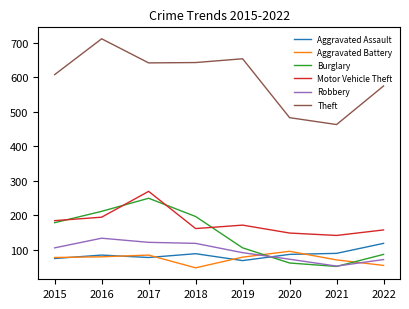

What is the greatest value displayed?

712